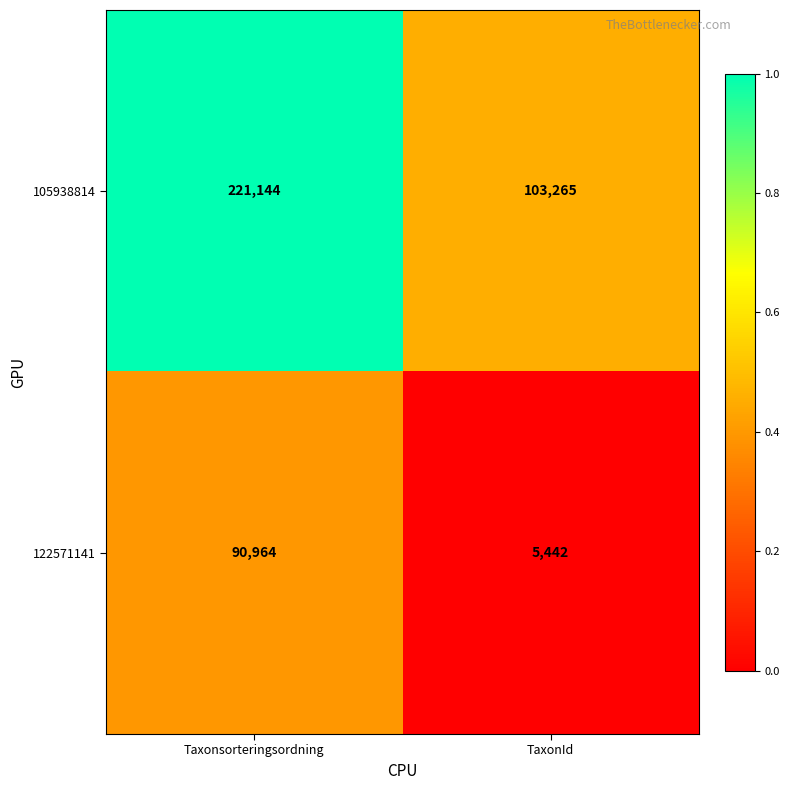

What value does the 105938814 series have at TaxonId?

103265